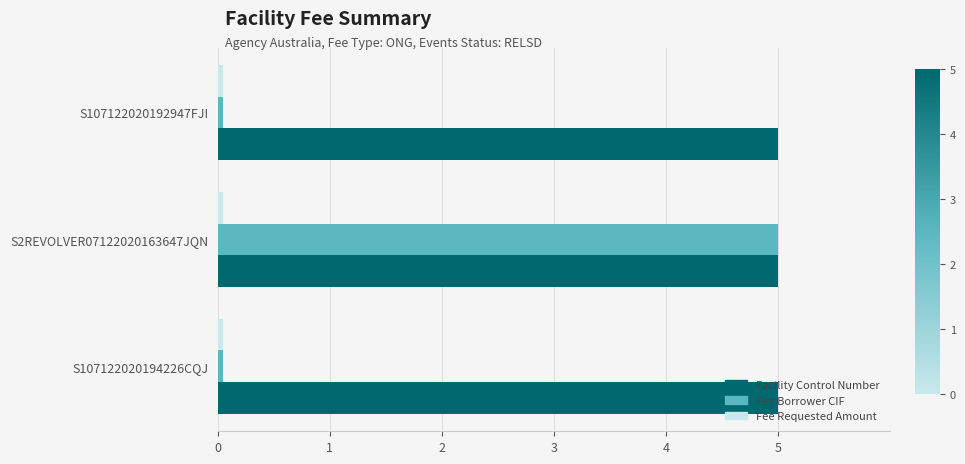

True or false: Facility Control Number has a value of 5.0 at S107122020192947FJI.

True